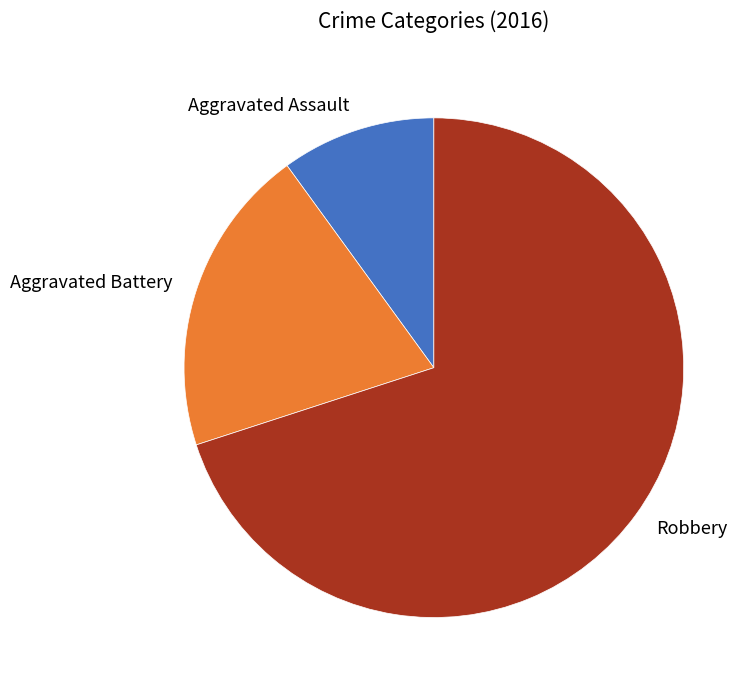

How many segments does this pie chart have?

3